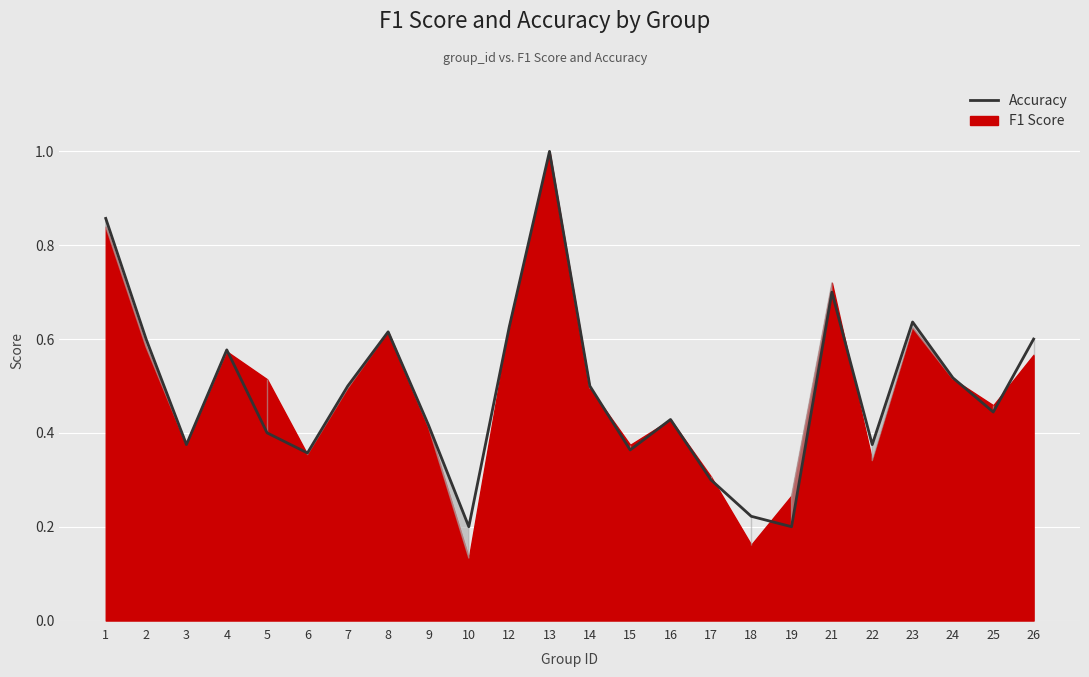

What is the change in value from 2 to 17?

-0.3